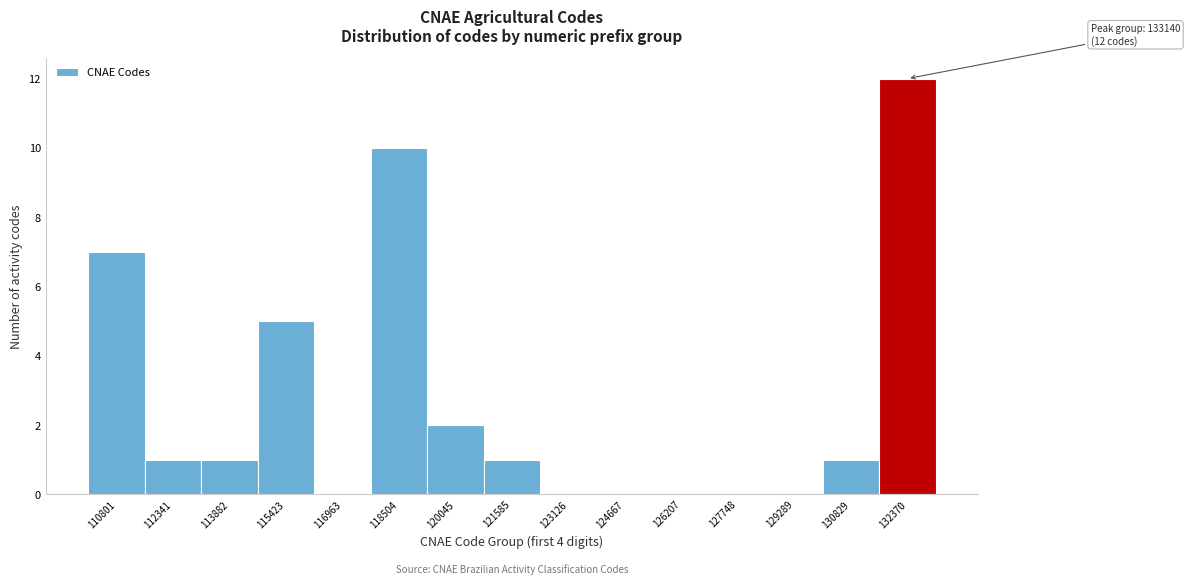

Reading left to right, list all the values displayed in this chart.

110801=7	112341=1	113882=1	115423=5	116963=0	118504=10	120045=2	121585=1	123126=0	124667=0	126207=0	127748=0	129289=0	130829=1	132370=12